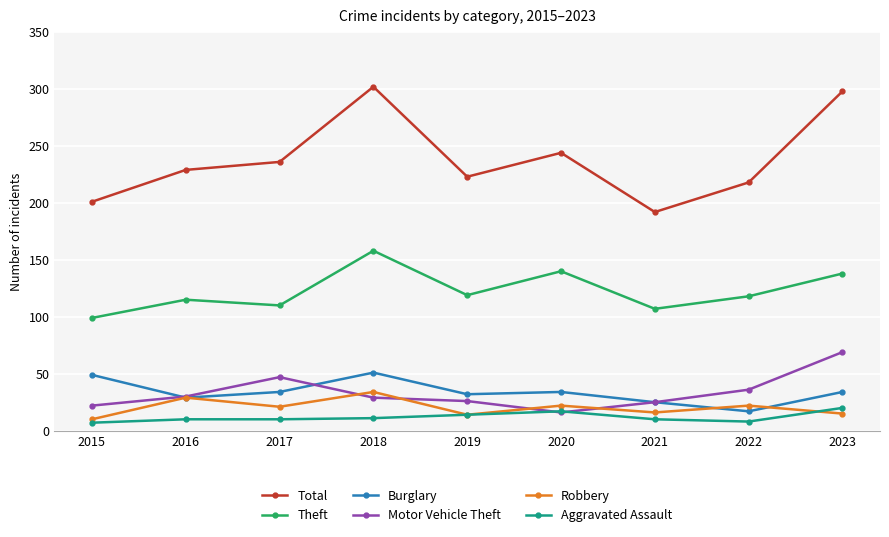

What is the sum of all Aggravated Assault values?

107